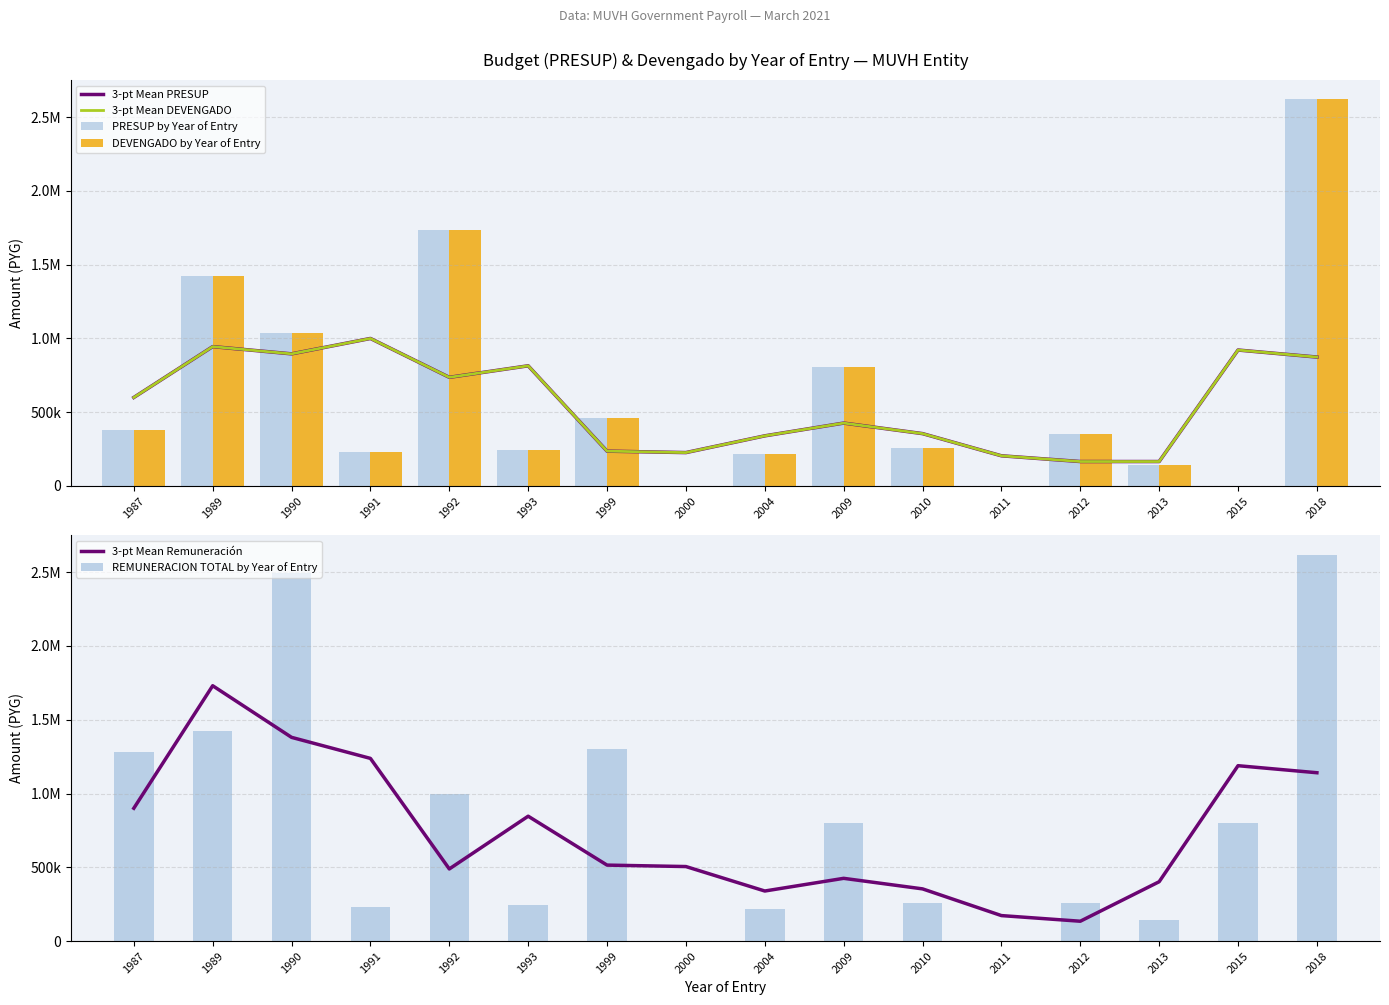

Between 1999 and 2015, which series saw the biggest shift?

3-pt Mean PRESUP